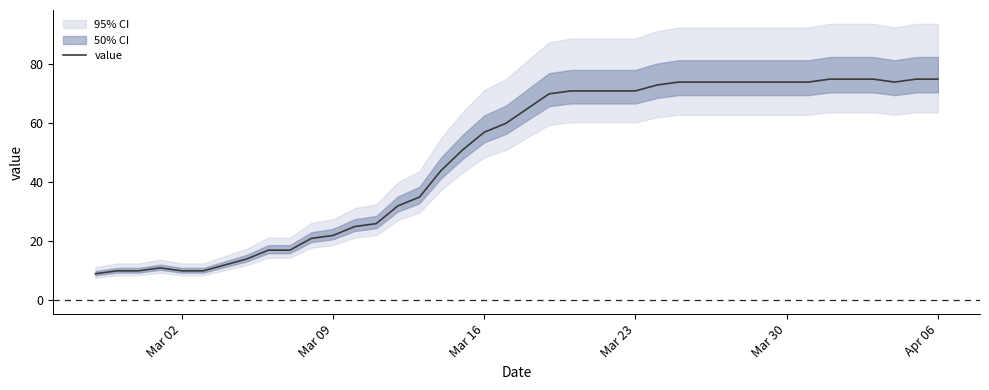

Reading left to right, extract all data points from this chart.

9	10	10	11	10	10	12	14	17	17	21	22	25	26	32	35	44	51	57	60	65	70	71	71	71	71	73	74	74	74	74	74	74	74	75	75	75	74	75	75